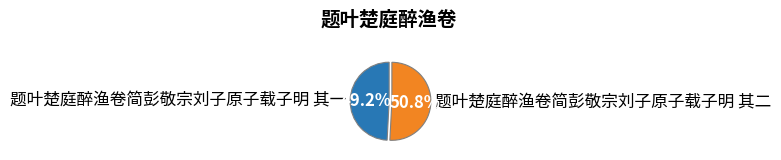

To the nearest percent, what is the difference between the 题叶楚庭醉渔卷简彭敬宗刘子原子载子明 其二 and 题叶楚庭醉渔卷简彭敬宗刘子原子载子明 其一 slice percentages?

2%